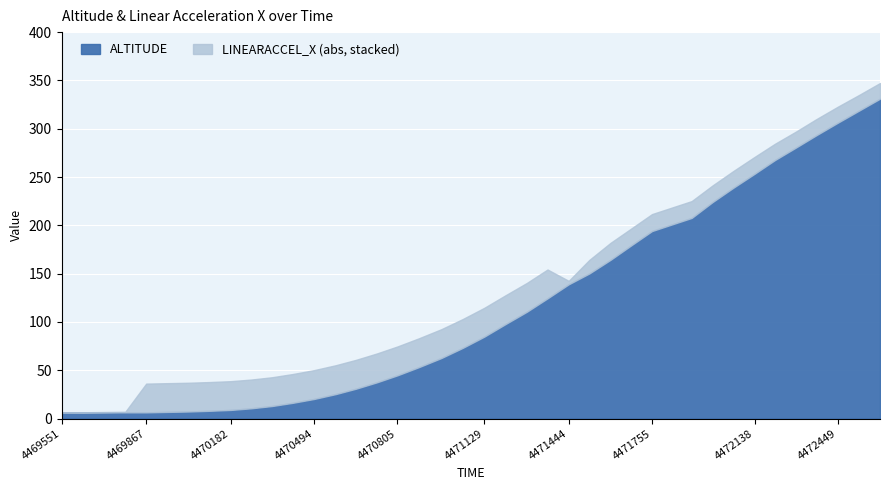

The ALTITUDE series shows 61.9 at 4470805. True or false?

False